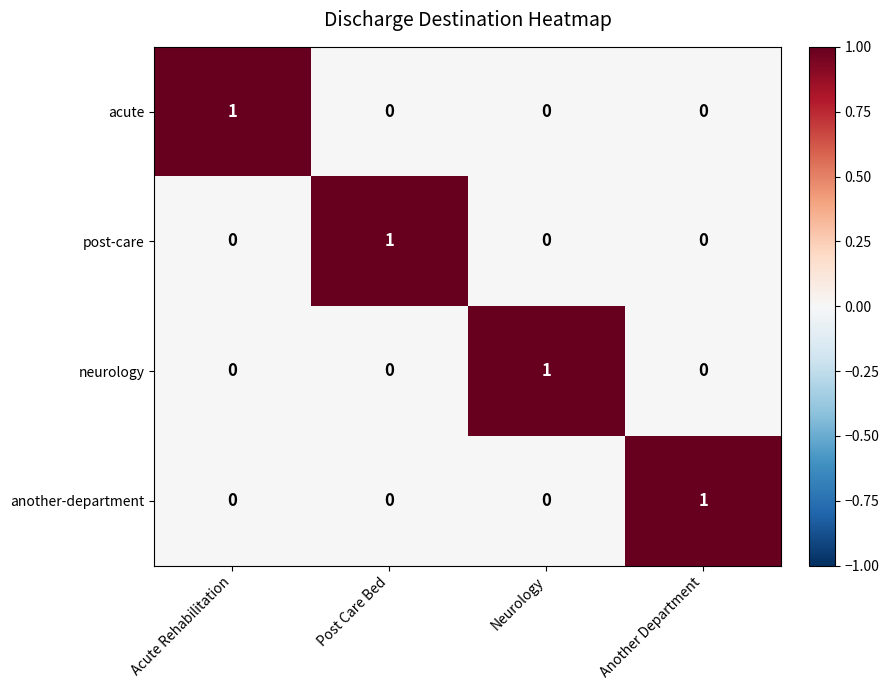

At which label does acute reach its peak?

Acute Rehabilitation